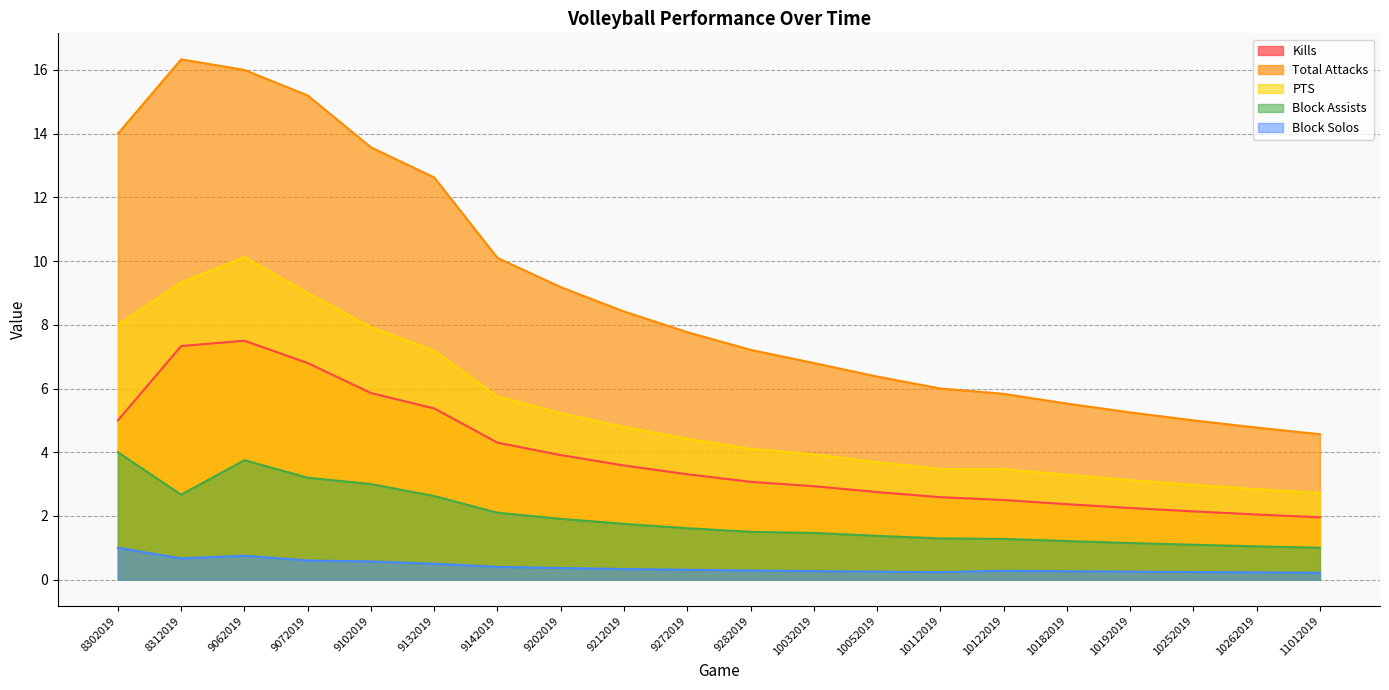

Count the number of categories in the chart.

20